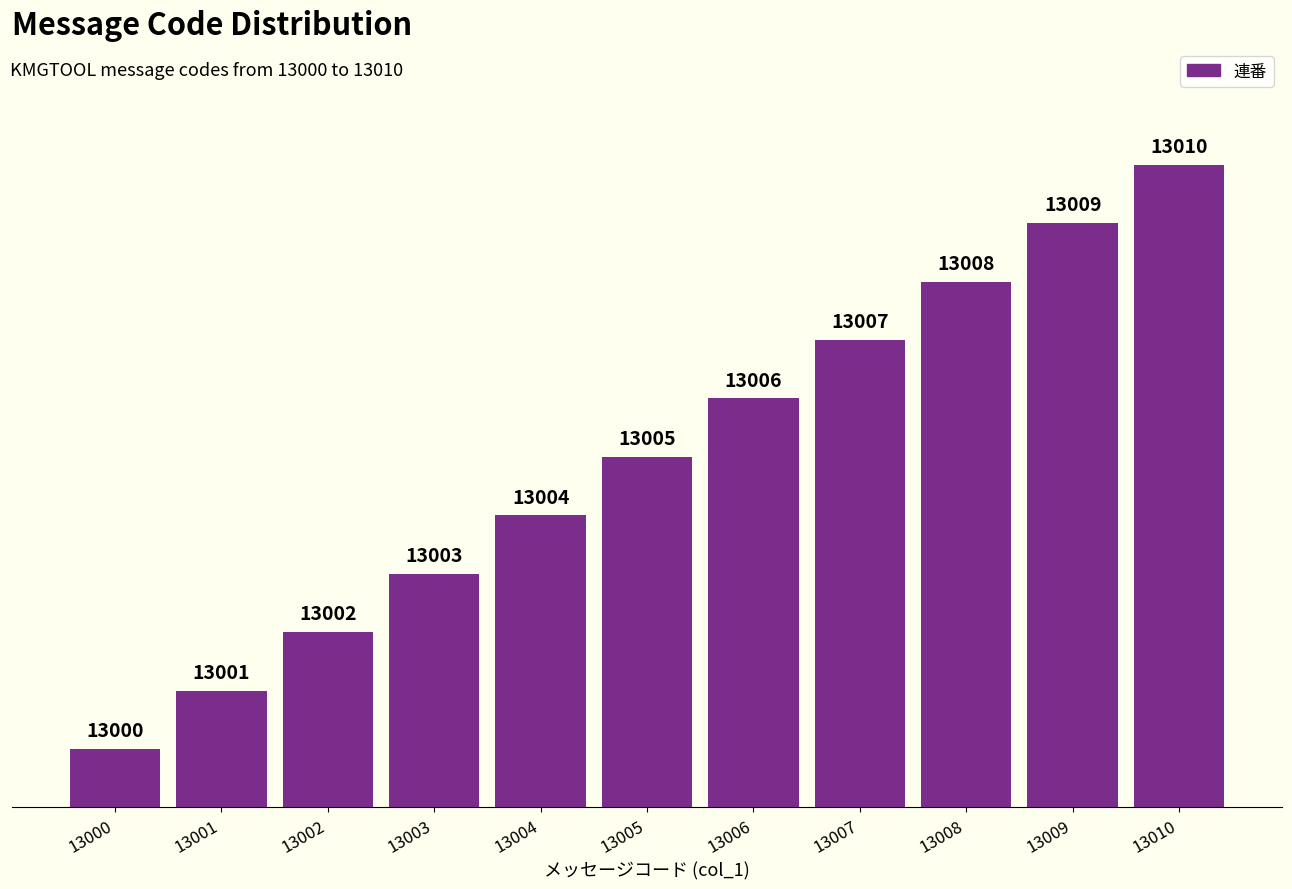

What is the change in value from 13002 to 13008?

+6